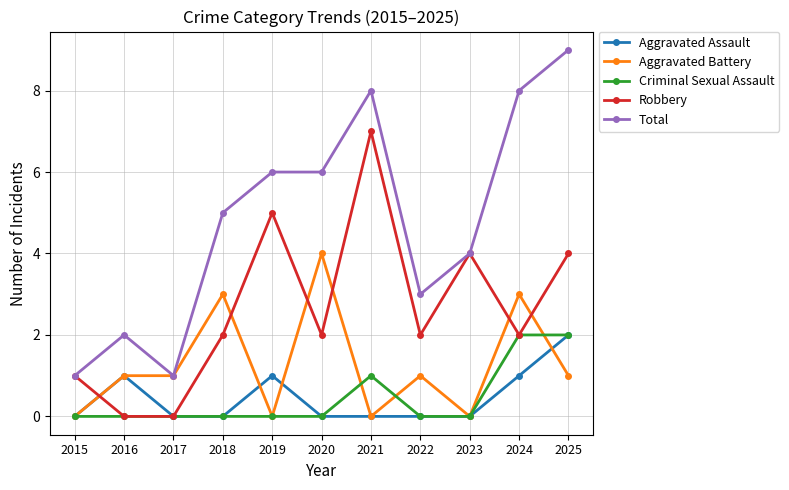

True or false: Criminal Sexual Assault has a value of 1 at 2016.

False